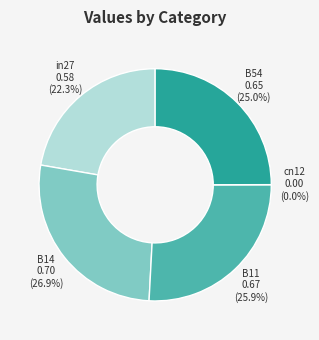

Which category has the biggest portion of the pie?

B14